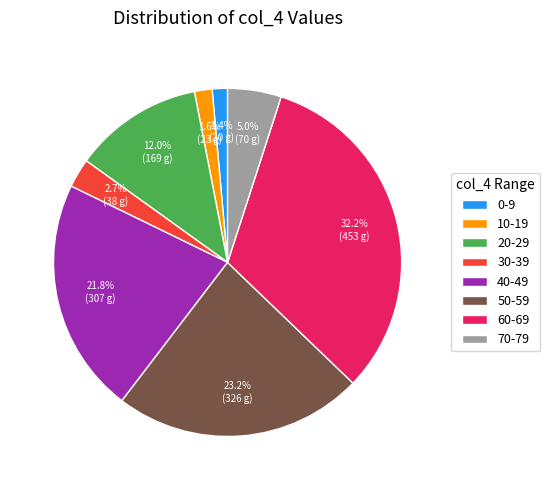

What percentage do 10-19 and 50-59 together represent?

24.8%